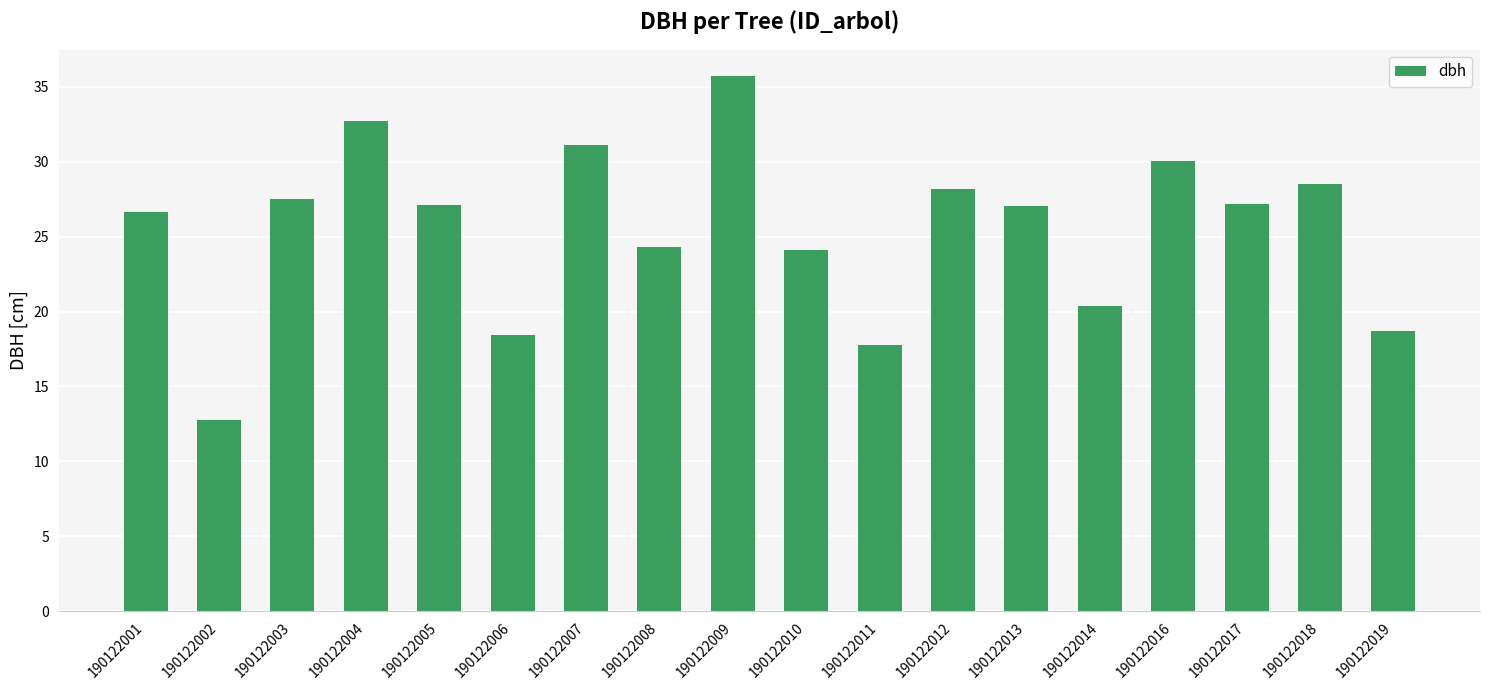

Read the value at 190122018.

28.5